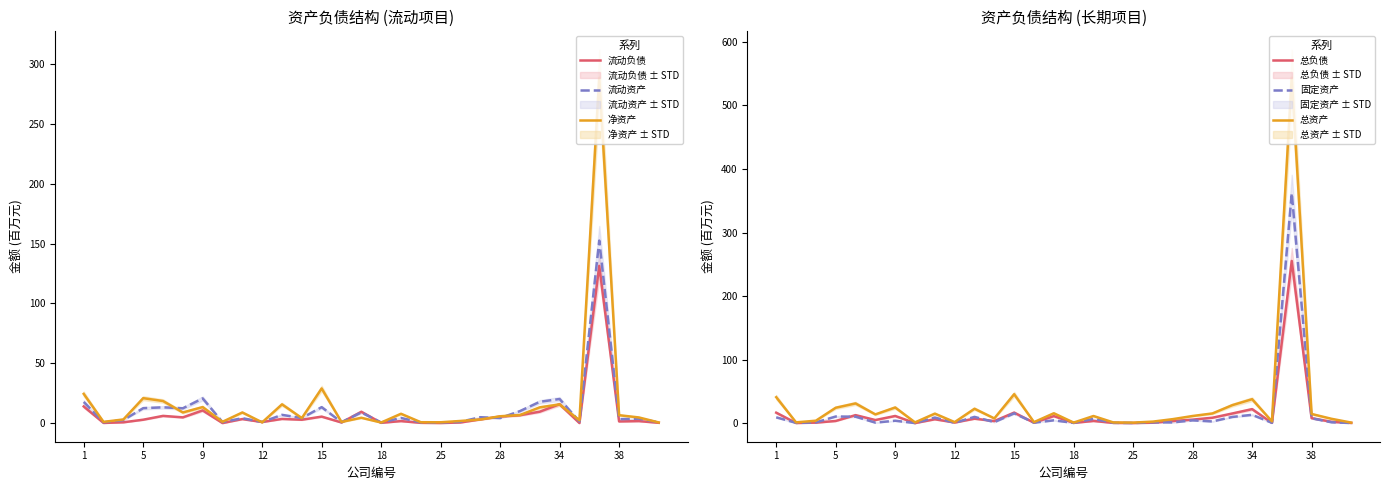

At how many categories does at least one series exceed 78?

1